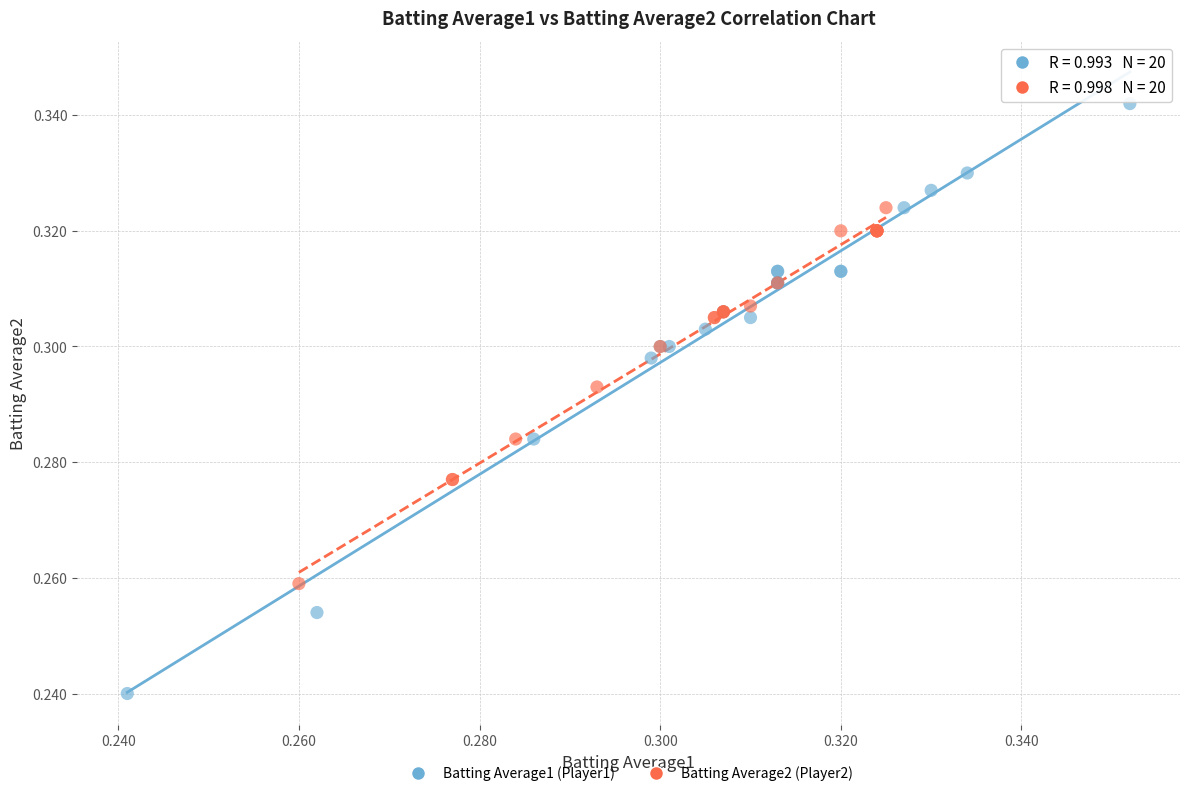

Which series contains the lowest Y value?

Batting Average1 (Player1)